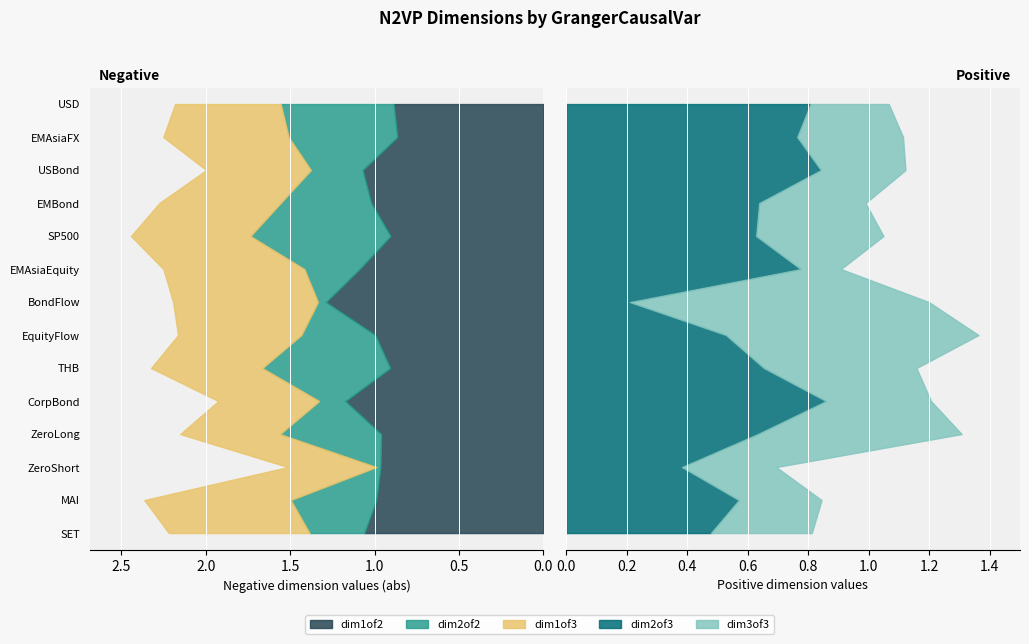

Reading left to right, what are all the values shown in this chart?

N2VP_dim2of3: SET=0.5	MAI=0.6	ZeroShort=0.4	ZeroLong=0.6	CorpBond=0.9	THB=0.7	EquityFlow=0.5	BondFlow=0.2	EMAsiaEquity=0.8	SP500=0.6	EMBond=0.6	USBond=0.8	EMAsiaFX=0.8	USD=0.8
N2VP_dim3of3: SET=0.3	MAI=0.3	ZeroShort=0.3	ZeroLong=0.7	CorpBond=0.3	THB=0.5	EquityFlow=0.8	BondFlow=1.0	EMAsiaEquity=0.1	SP500=0.4	EMBond=0.4	USBond=0.3	EMAsiaFX=0.3	USD=0.3
N2VP_dim1of2: SET=-1.1	MAI=-1.0	ZeroShort=-1.0	ZeroLong=-1.0	CorpBond=-1.2	THB=-0.9	EquityFlow=-1.0	BondFlow=-1.3	EMAsiaEquity=-1.1	SP500=-0.9	EMBond=-1.0	USBond=-1.1	EMAsiaFX=-0.9	USD=-0.9
N2VP_dim2of2: SET=-0.3	MAI=-0.5	ZeroShort=-0.0	ZeroLong=-0.6	CorpBond=-0.2	THB=-0.8	EquityFlow=-0.4	BondFlow=0.0	EMAsiaEquity=-0.3	SP500=-0.8	EMBond=-0.5	USBond=-0.3	EMAsiaFX=-0.6	USD=-0.7
N2VP_dim1of3: SET=-0.8	MAI=-0.9	ZeroShort=-0.5	ZeroLong=-0.6	CorpBond=-0.6	THB=-0.7	EquityFlow=-0.7	BondFlow=-0.9	EMAsiaEquity=-0.8	SP500=-0.7	EMBond=-0.7	USBond=-0.6	EMAsiaFX=-0.7	USD=-0.6